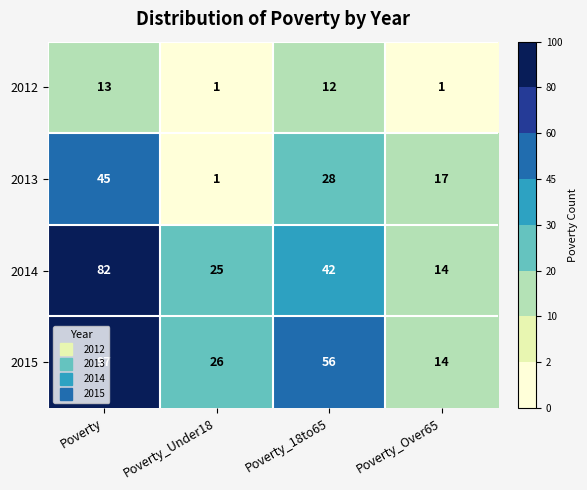

Which series has the widest spread of values?

2015